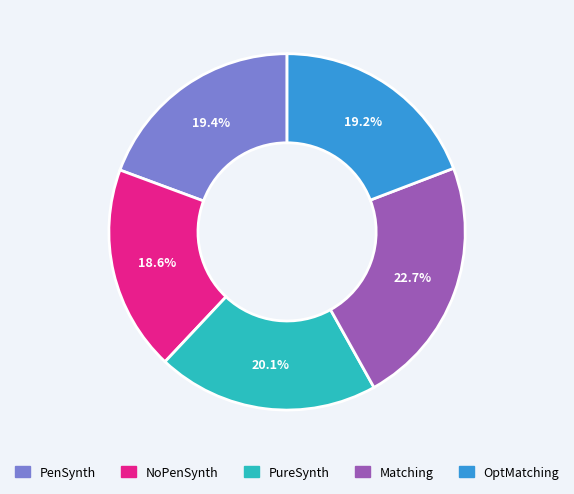

The OptMatching slice represents 30% of the pie. True or false?

False